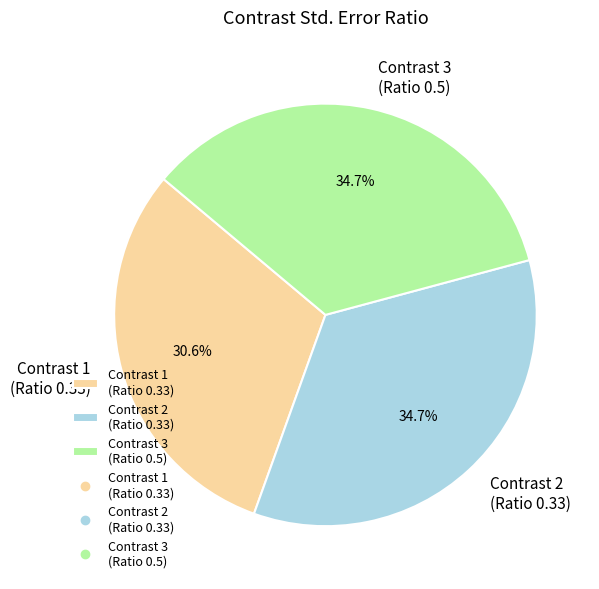

Is Contrast 2 (Ratio 0.33) the majority of the pie?

No